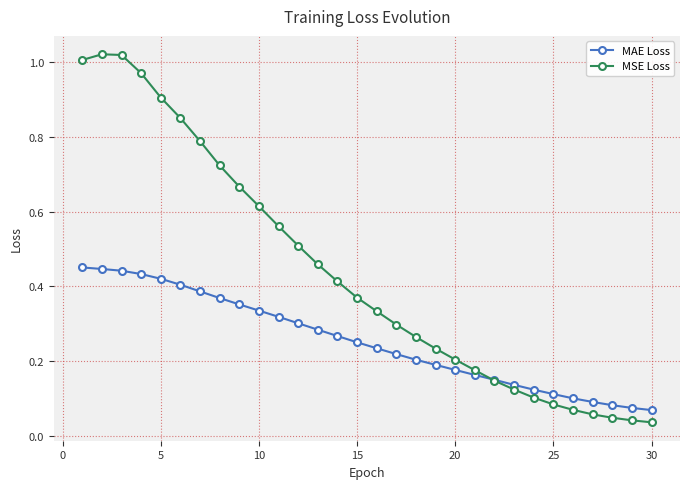

True or false: MSE Loss and MAE Loss intersect in this chart.

True